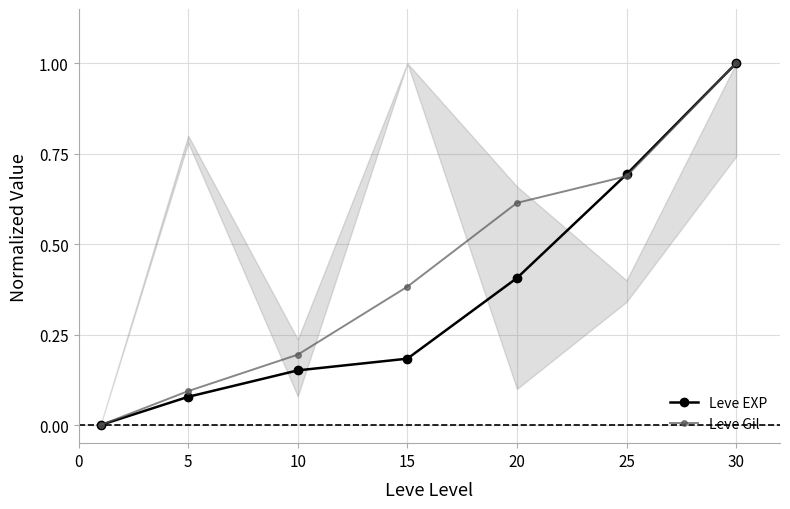

List the series in order of their peak value, highest first.

Leve EXP, Leve Gil